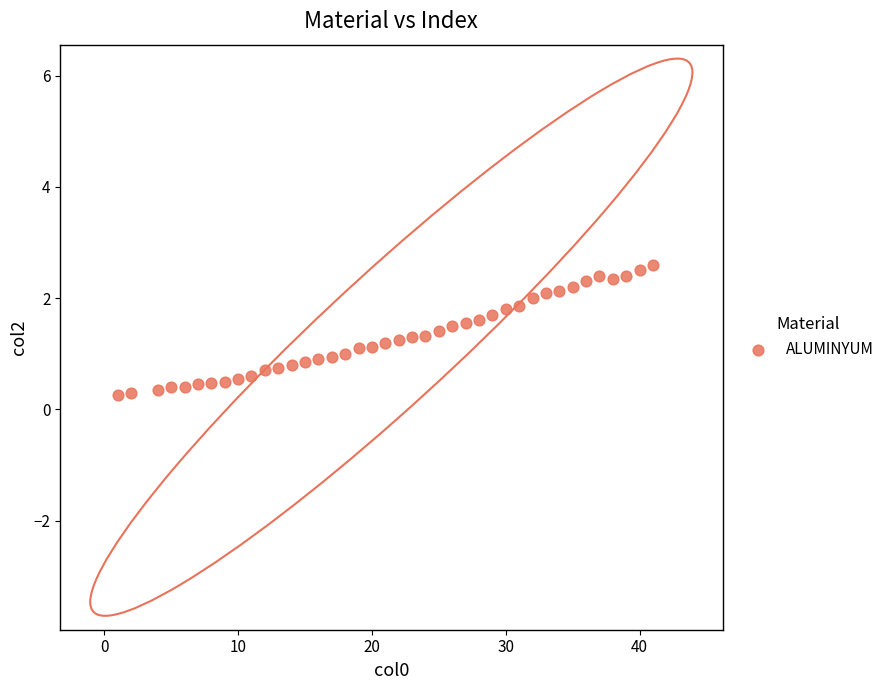

What is the range of X values (max minus min)?

40.0